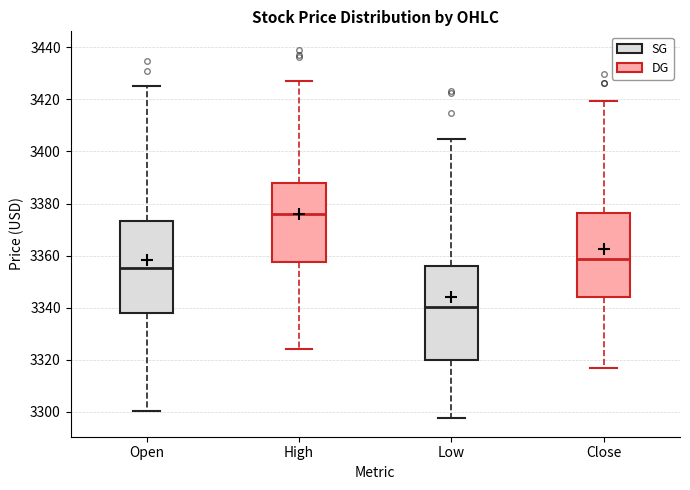

Reading left to right, read every box against the y-axis: the position of its median line, the range the box covers, and the ends of its whiskers. The values are not printed on the chart, so give them approximately, as read against the axis.

Open: median 3356, box 3338 to 3374, whiskers 3300 to 3426
High: median 3376, box 3358 to 3388, whiskers 3324 to 3428
Low: median 3340, box 3320 to 3356, whiskers 3298 to 3404
Close: median 3358, box 3344 to 3376, whiskers 3316 to 3420